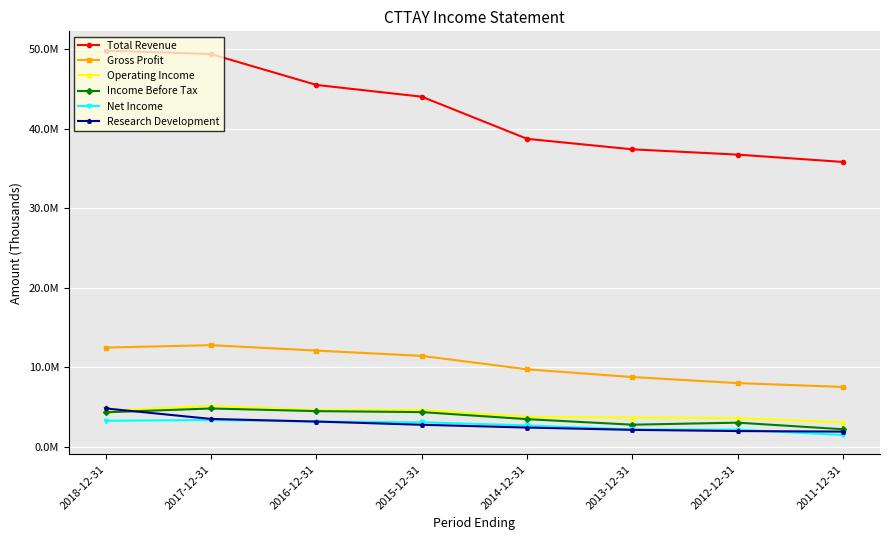

At 2014-12-31, list the series in order from largest to smallest.

Total Revenue, Gross Profit, Operating Income, Income Before Tax, Net Income, Research Development